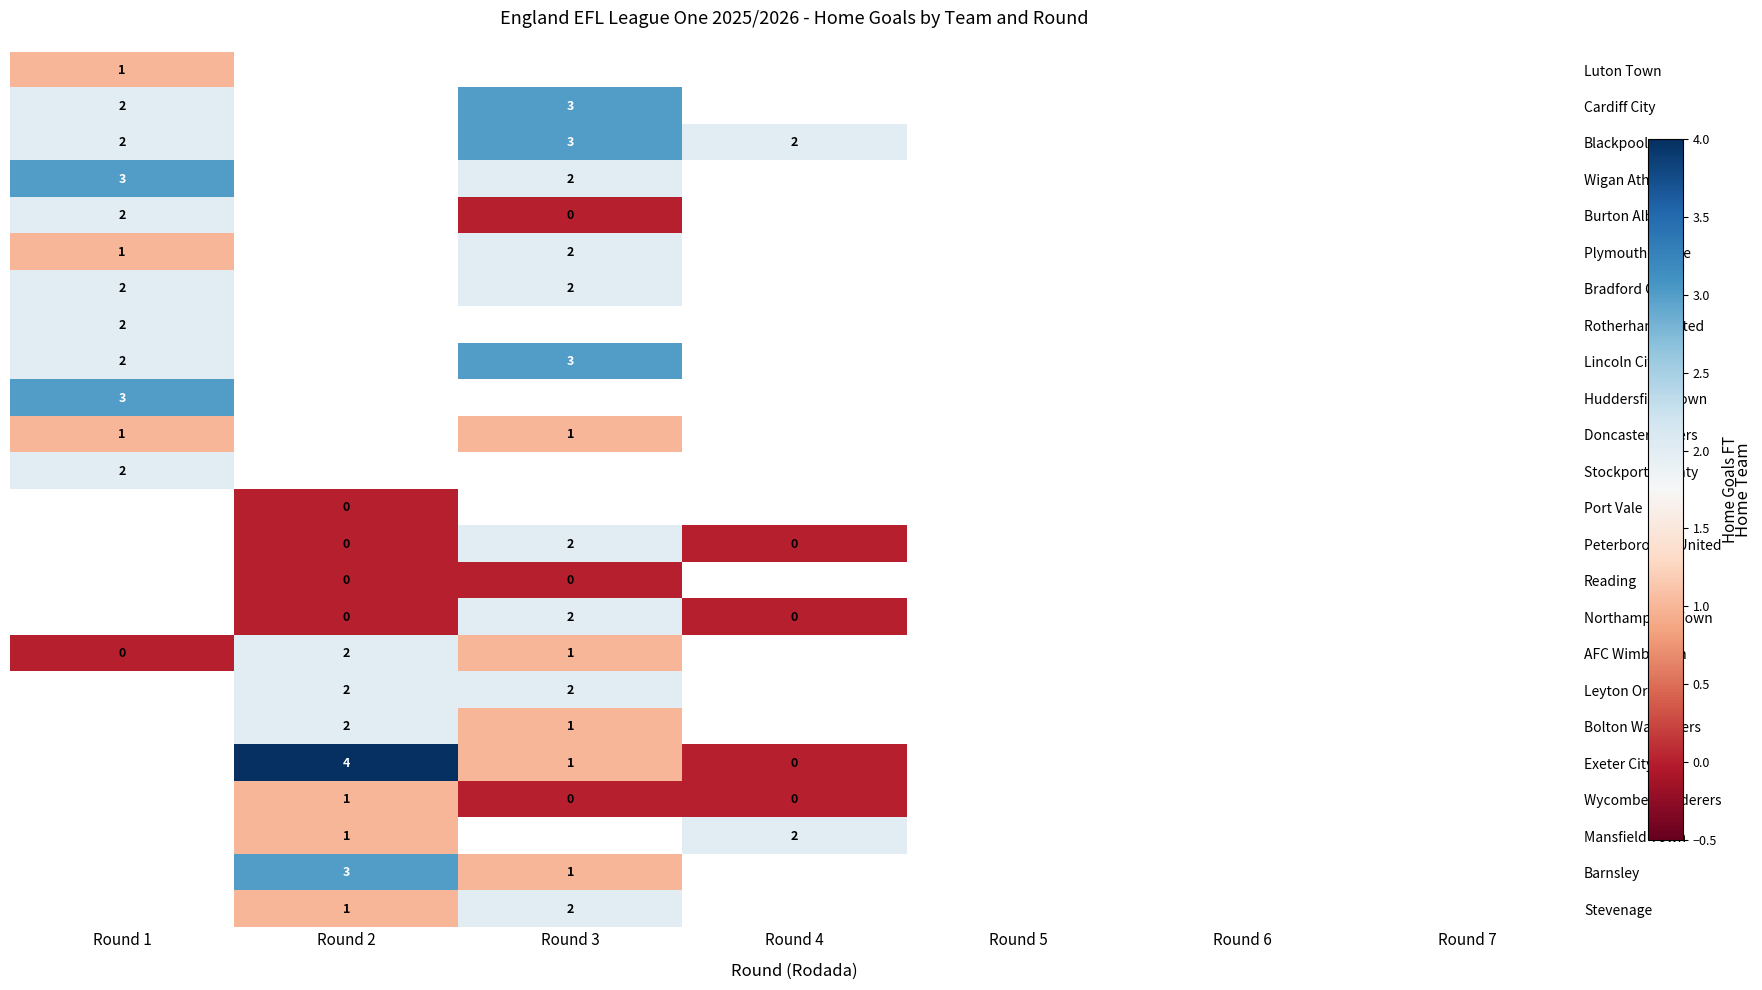

At how many categories does at least one series exceed 3?

1